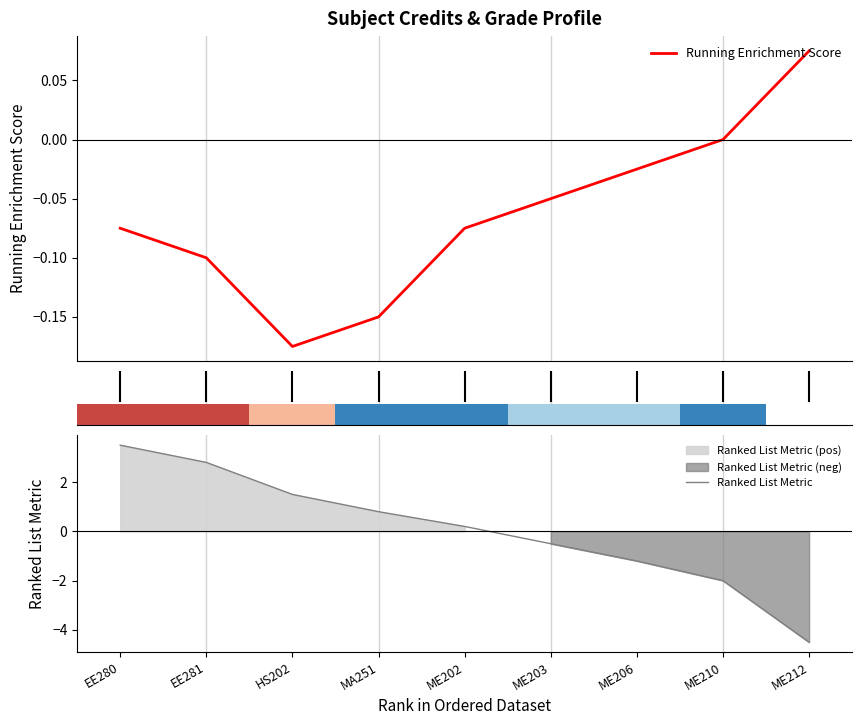

How many times do Running Enrichment Score and Ranked List Metric cross each other?

1